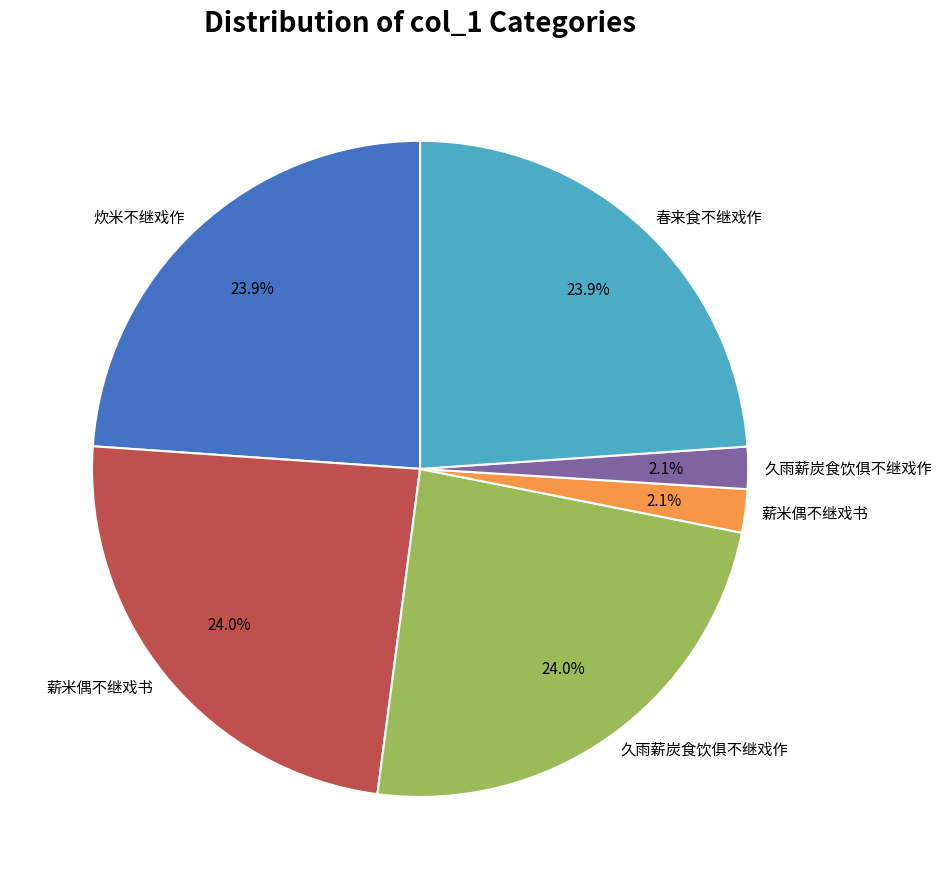

Does any single category account for the majority?

No